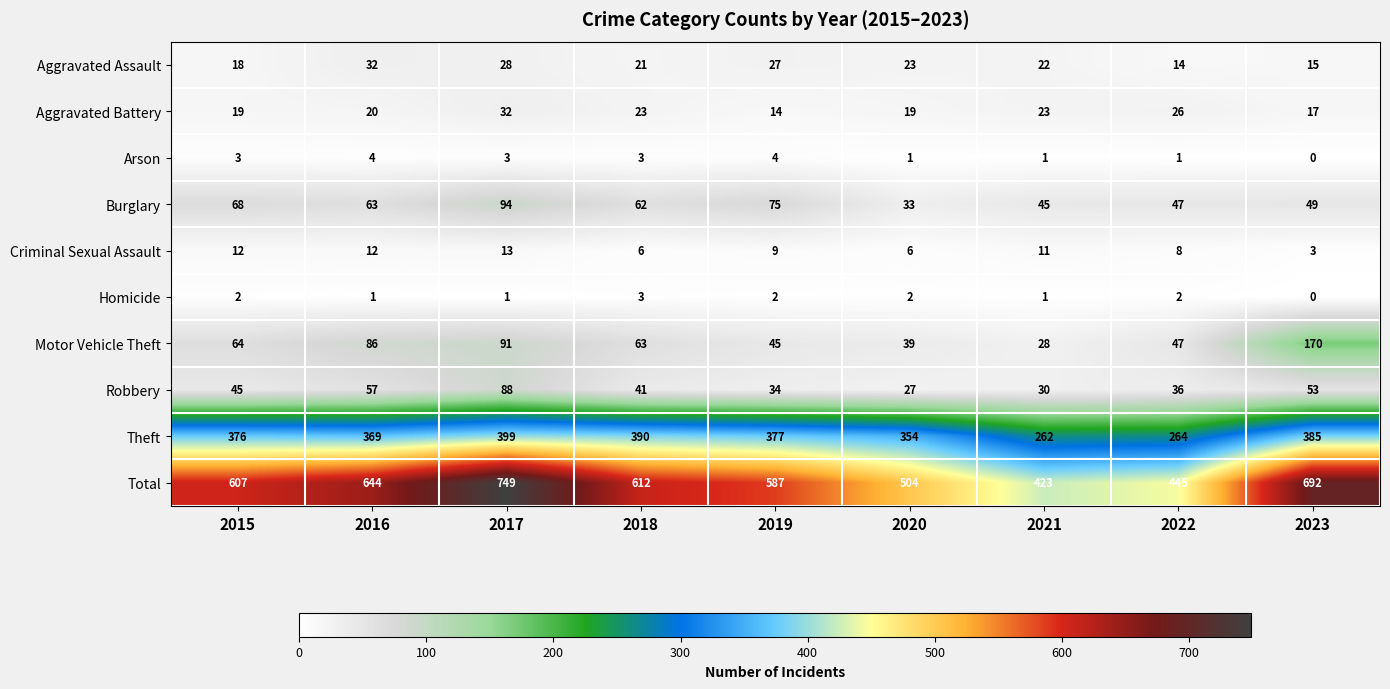

What is the approximate value of Theft at 2017?

399